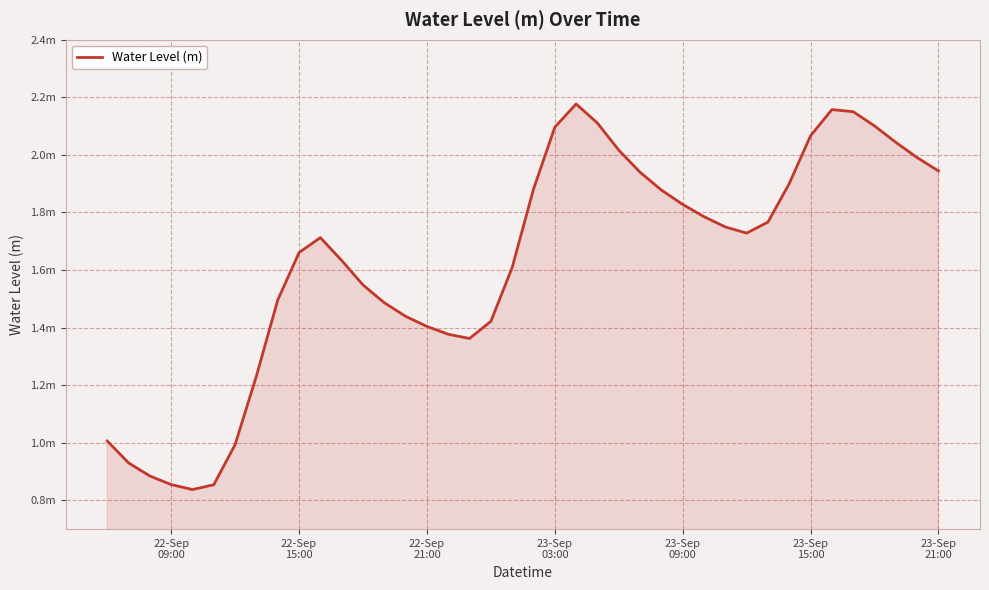

Reading left to right, what are all the values shown in this chart?

1.0	0.9	0.9	0.9	0.8	0.9	1.0	1.2	1.5	1.7	1.7	1.6	1.5	1.5	1.4	1.4	1.4	1.4	1.4	1.6	1.9	2.1	2.2	2.1	2.0	1.9	1.9	1.8	1.8	1.7	1.7	1.8	1.9	2.1	2.2	2.1	2.1	2.0	2.0	1.9